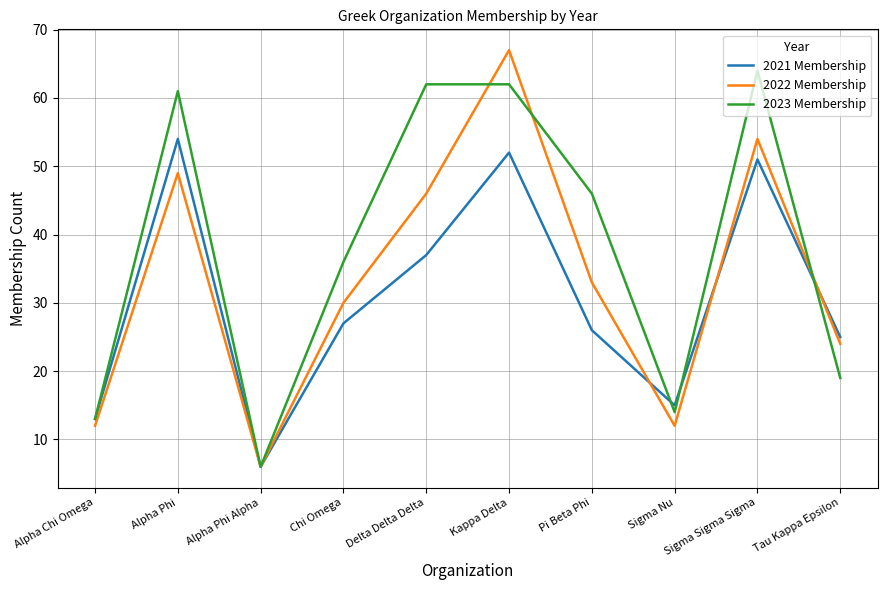

Reading left to right, what are all the values shown in this chart?

2021 Membership: Alpha Chi Omega=13	Alpha Phi=54	Alpha Phi Alpha=6	Chi Omega=27	Delta Delta Delta=37	Kappa Delta=52	Pi Beta Phi=26	Sigma Nu=15	Sigma Sigma Sigma=51	Tau Kappa Epsilon=25
2022 Membership: Alpha Chi Omega=12	Alpha Phi=49	Alpha Phi Alpha=6	Chi Omega=30	Delta Delta Delta=46	Kappa Delta=67	Pi Beta Phi=33	Sigma Nu=12	Sigma Sigma Sigma=54	Tau Kappa Epsilon=24
2023 Membership: Alpha Chi Omega=13	Alpha Phi=61	Alpha Phi Alpha=6	Chi Omega=36	Delta Delta Delta=62	Kappa Delta=62	Pi Beta Phi=46	Sigma Nu=14	Sigma Sigma Sigma=64	Tau Kappa Epsilon=19